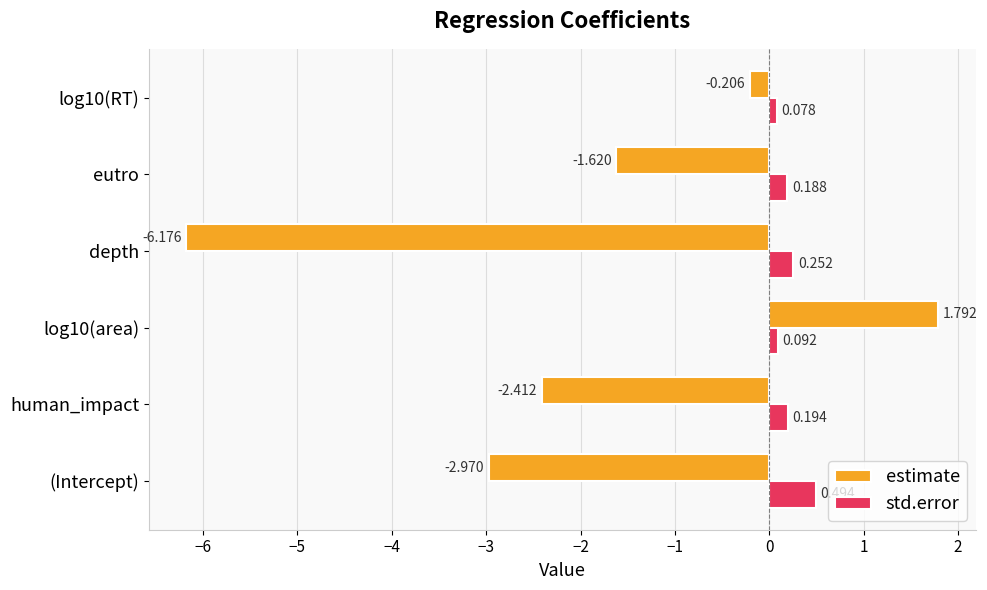

At which label is estimate closest to -2?

eutro